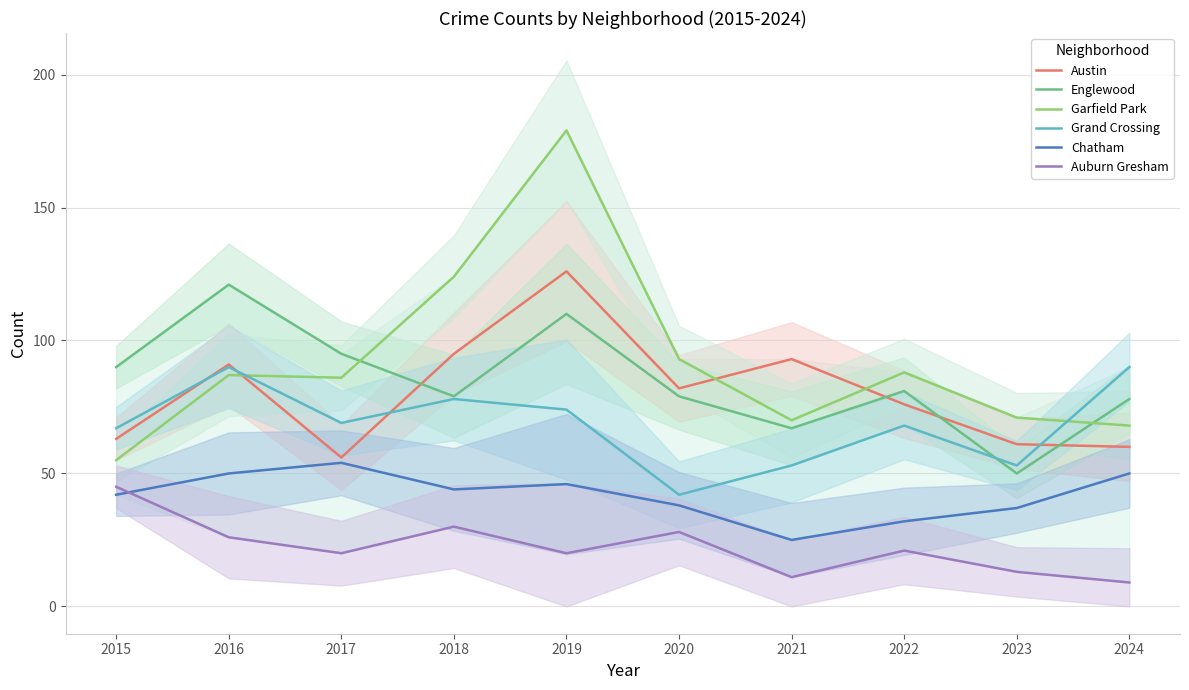

At 2024, list the series in order from smallest to largest.

Auburn Gresham, Chatham, Austin, Garfield Park, Englewood, Grand Crossing